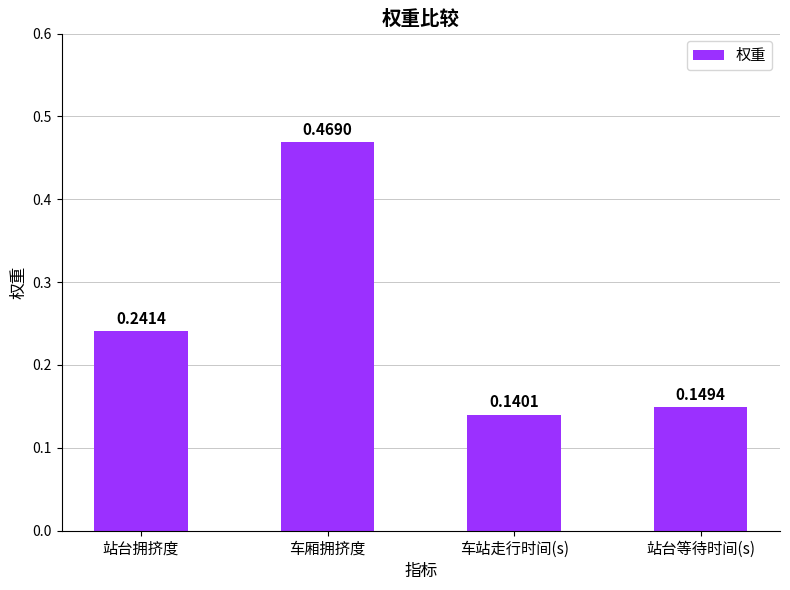

At which label is the value closest to 0?

车站走行时间(s)